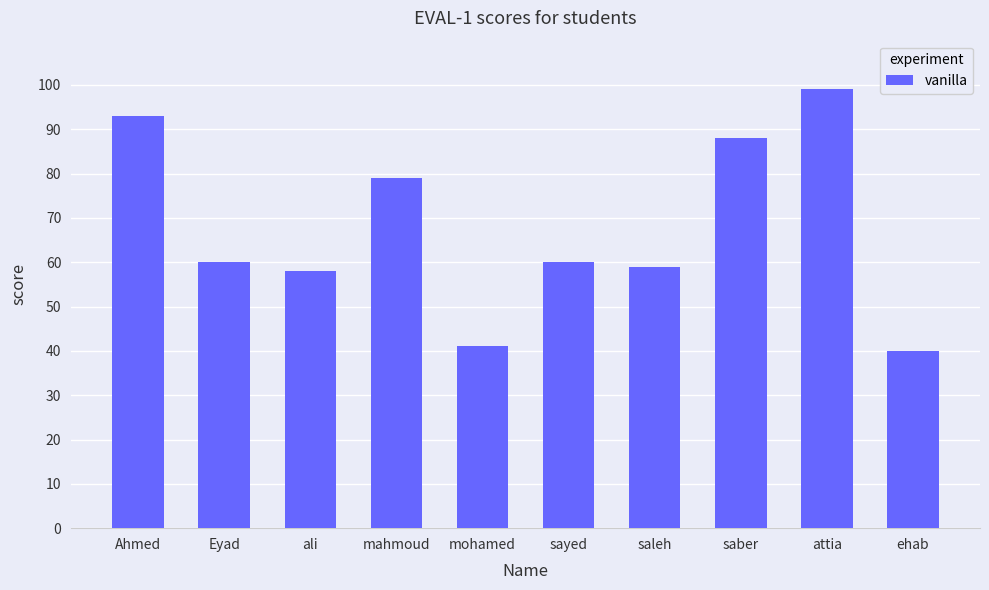

What is the minimum value shown in the chart?

40